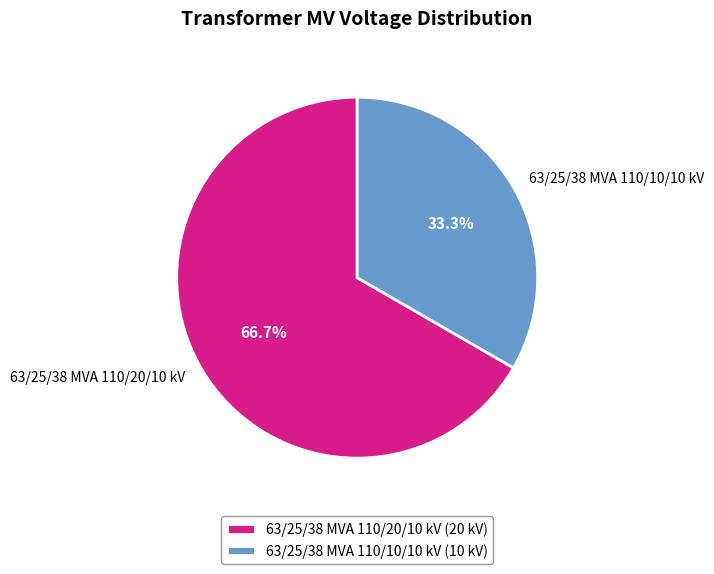

What is the ratio of the value at 63/25/38 MVA 110/10/10 kV to the value at 63/25/38 MVA 110/20/10 kV?

0.5